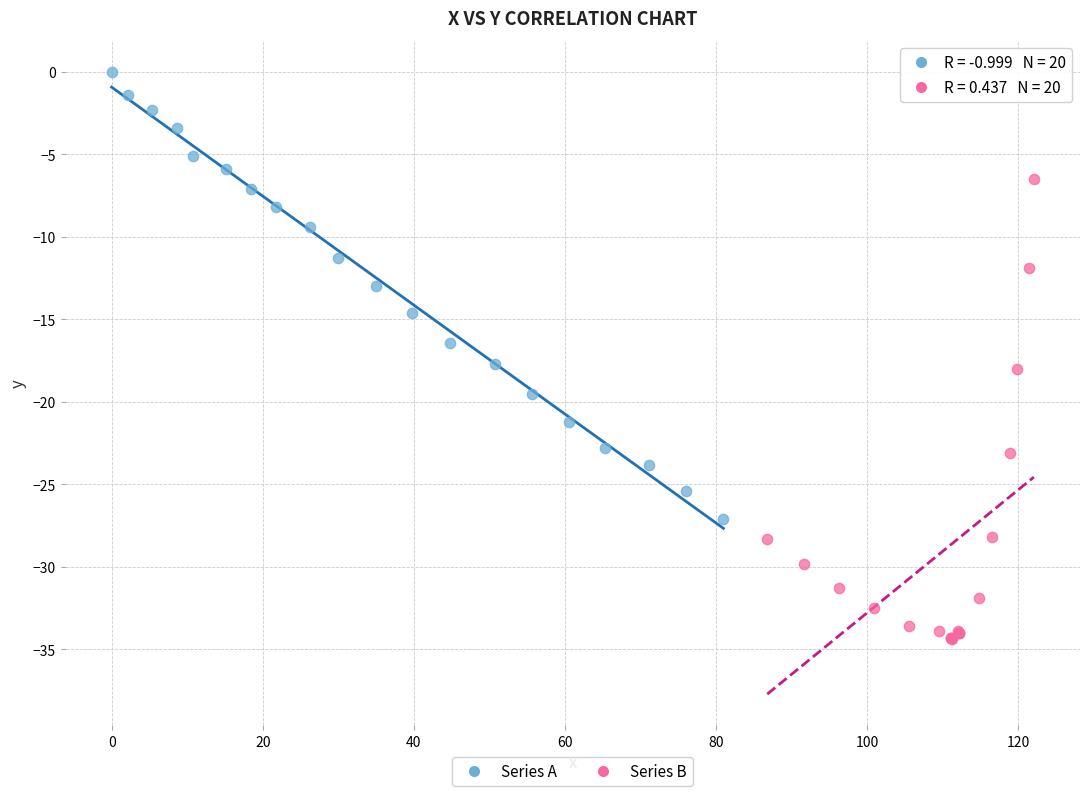

Which series contains the lowest Y value?

Series B